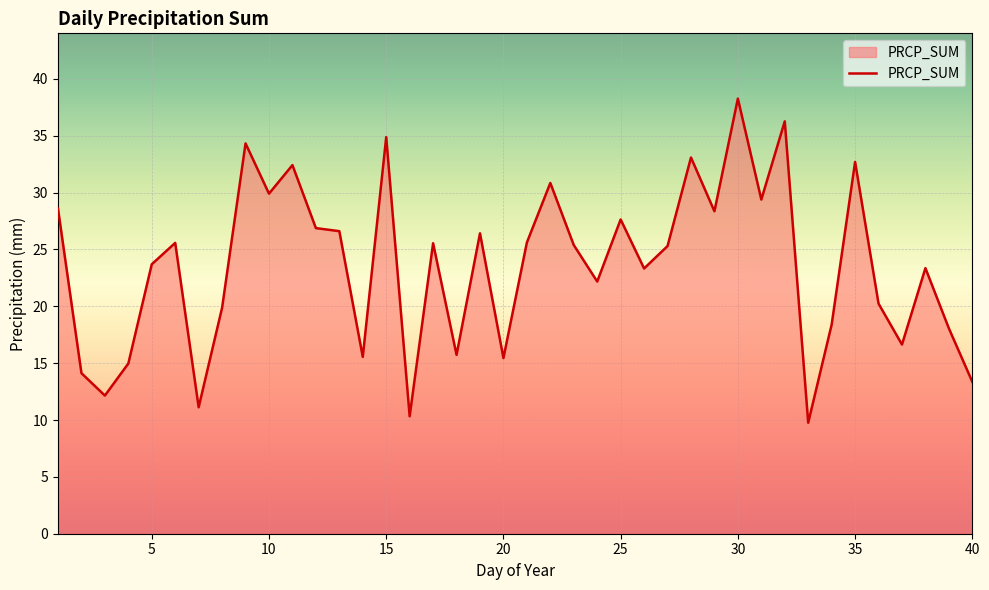

What is the smallest value displayed?

9.8